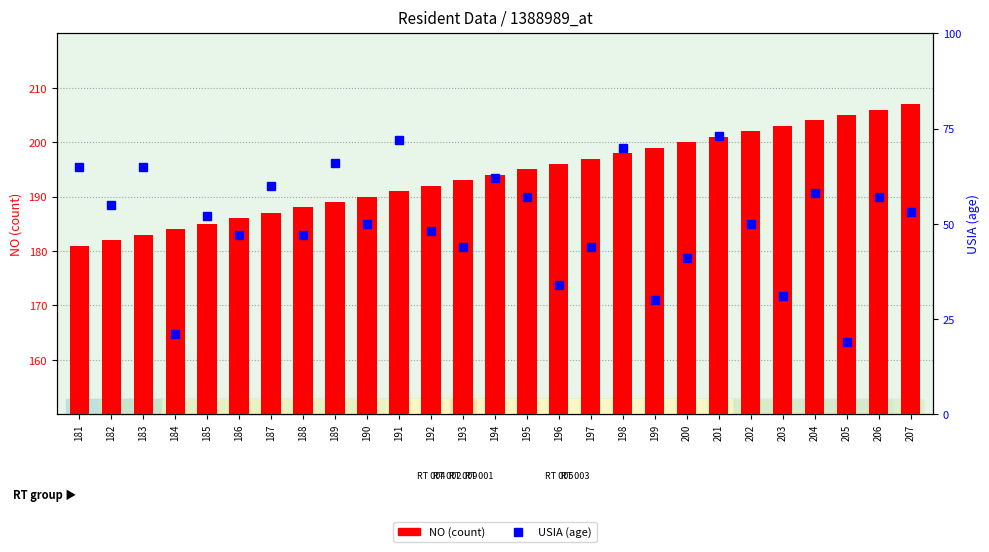

What is the minimum value for USIA (age)?

19